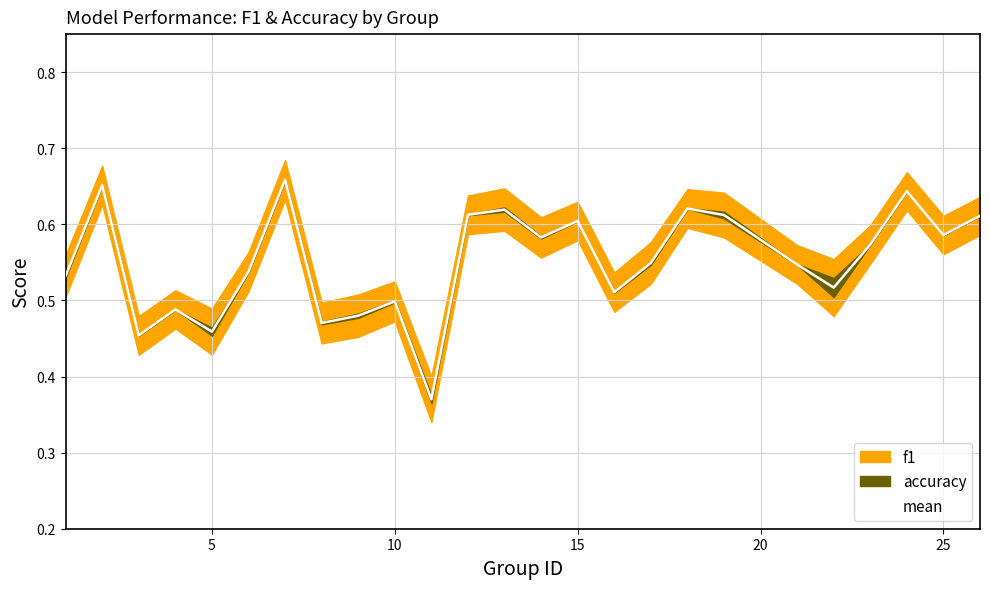

What is the sum of all values?

13.8